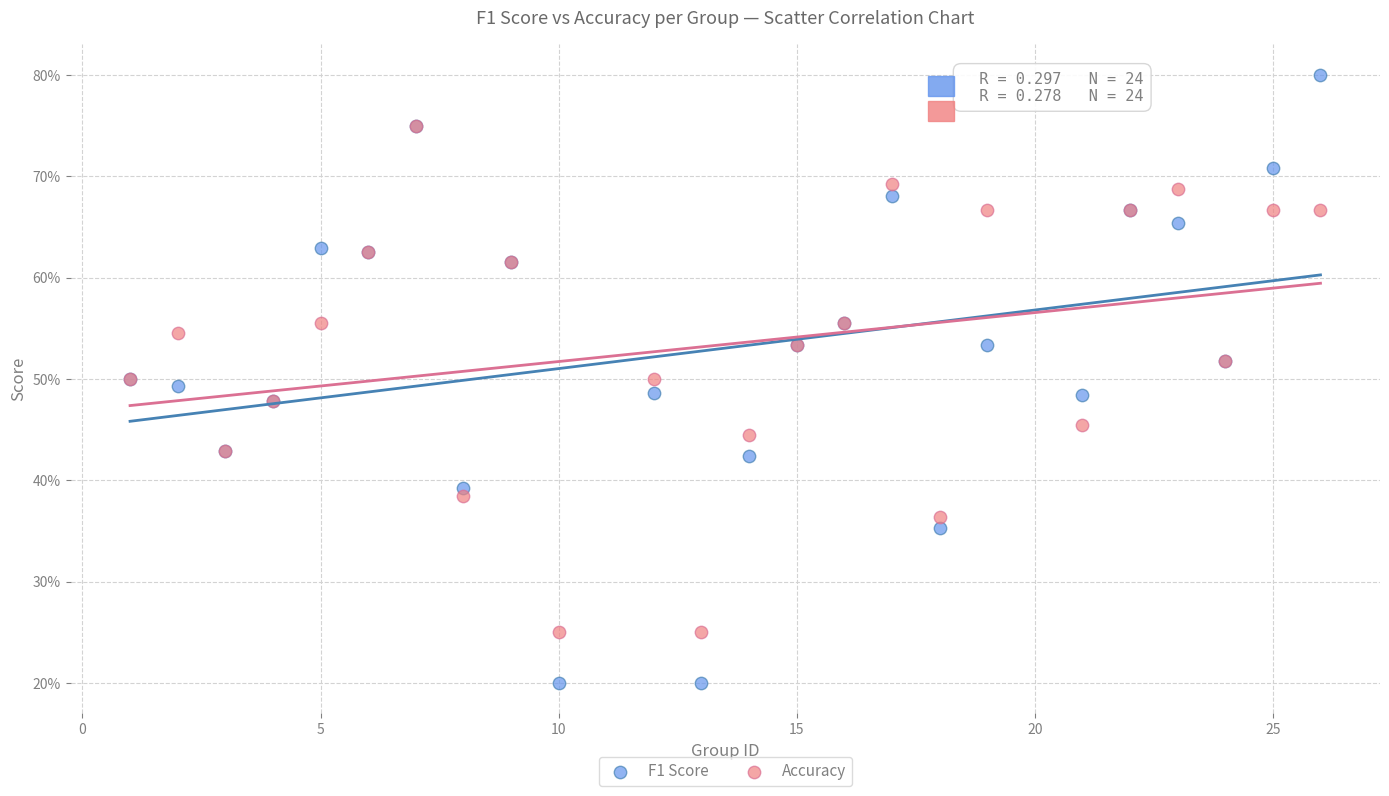

What are all the series names shown in the legend?

F1 Score, Accuracy